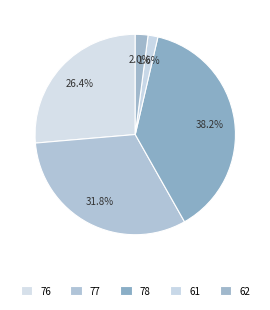

Combined, do 61 and 76 account for over 50%?

No